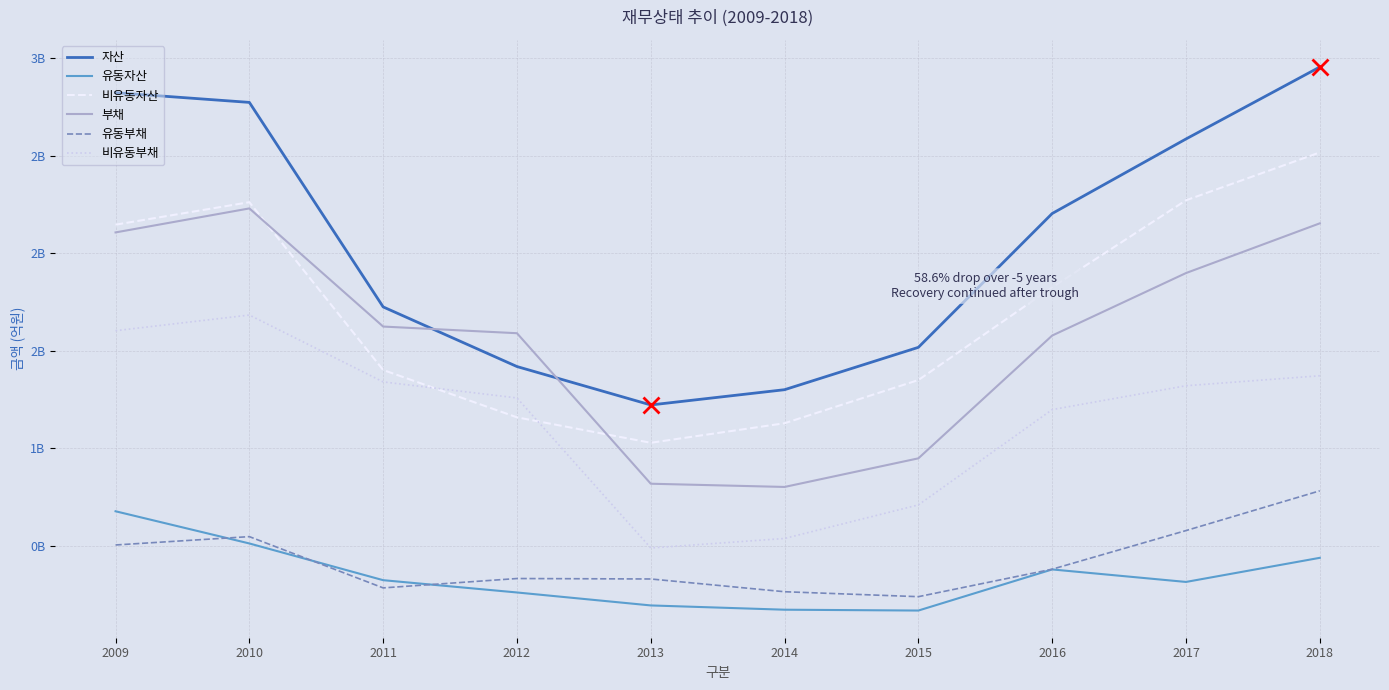

What is the sum of all 자산 values?

20531654095